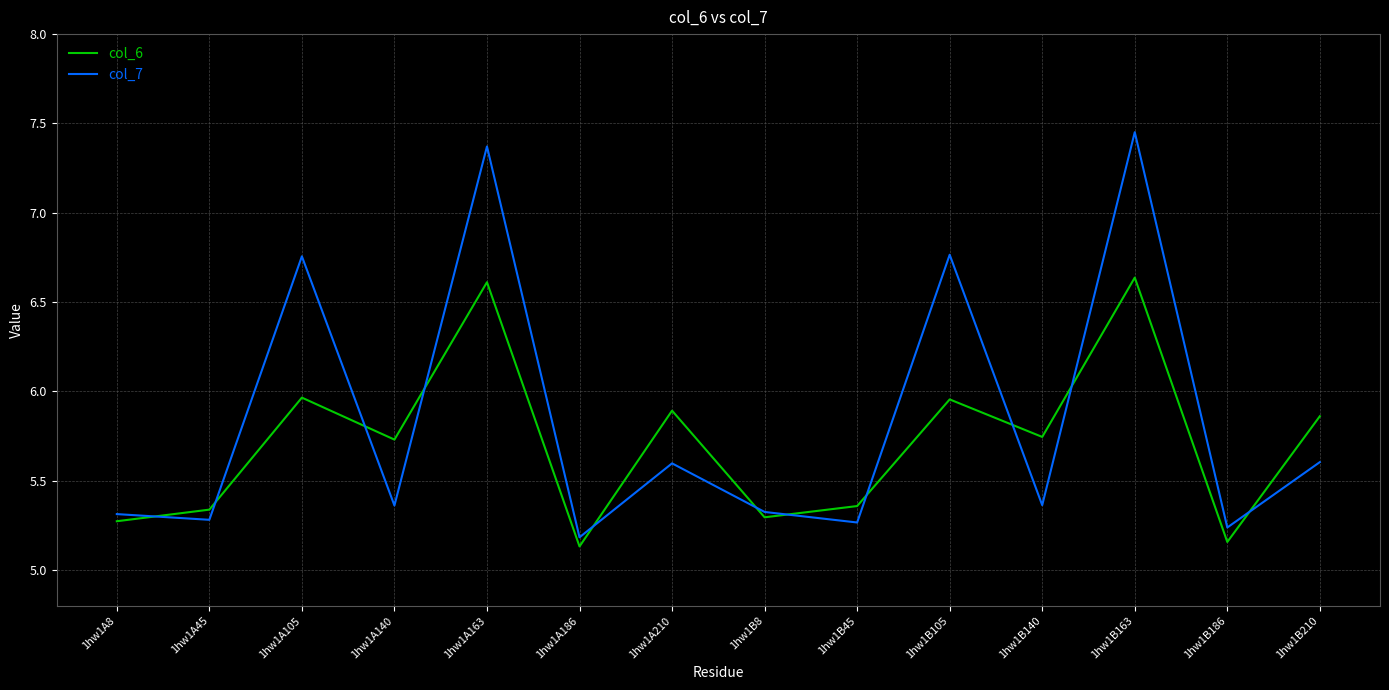

What position from the right is 1hw1B163?

3